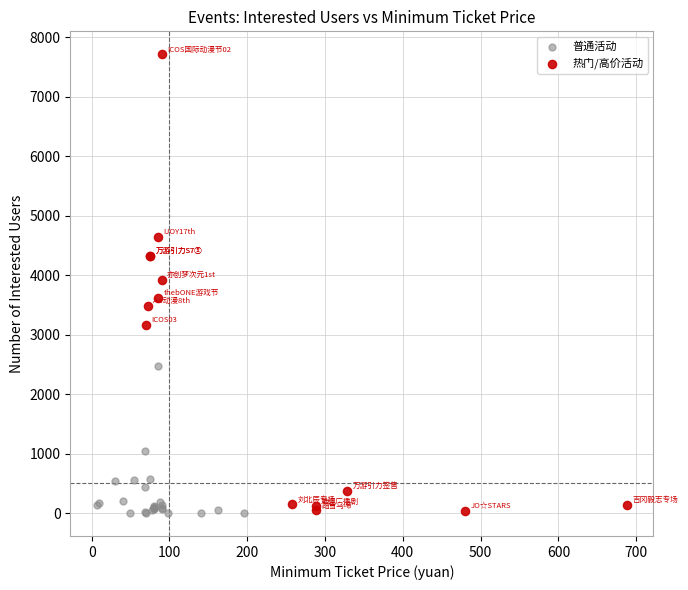

What are all the series names shown in the legend?

普通活动, 热门/高价活动